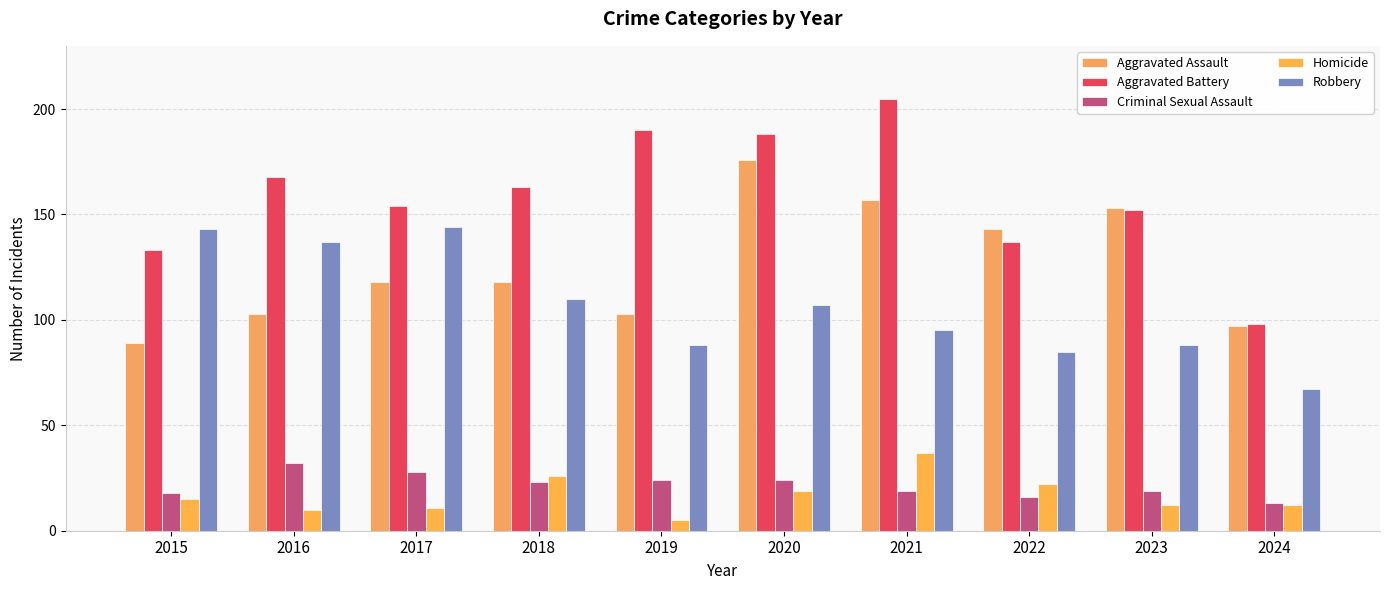

Reading left to right, what are all the values shown in this chart?

Aggravated Assault: 2015=89	2016=103	2017=118	2018=118	2019=103	2020=176	2021=157	2022=143	2023=153	2024=97
Aggravated Battery: 2015=133	2016=168	2017=154	2018=163	2019=190	2020=188	2021=205	2022=137	2023=152	2024=98
Criminal Sexual Assault: 2015=18	2016=32	2017=28	2018=23	2019=24	2020=24	2021=19	2022=16	2023=19	2024=13
Homicide: 2015=15	2016=10	2017=11	2018=26	2019=5	2020=19	2021=37	2022=22	2023=12	2024=12
Robbery: 2015=143	2016=137	2017=144	2018=110	2019=88	2020=107	2021=95	2022=85	2023=88	2024=67